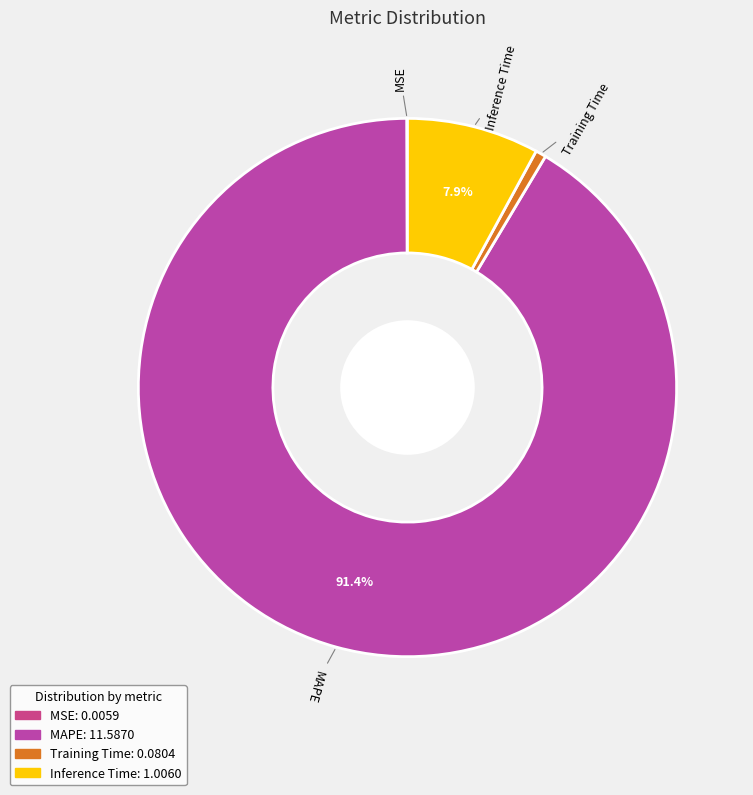

Is there any slice that represents more than half of the pie?

Yes